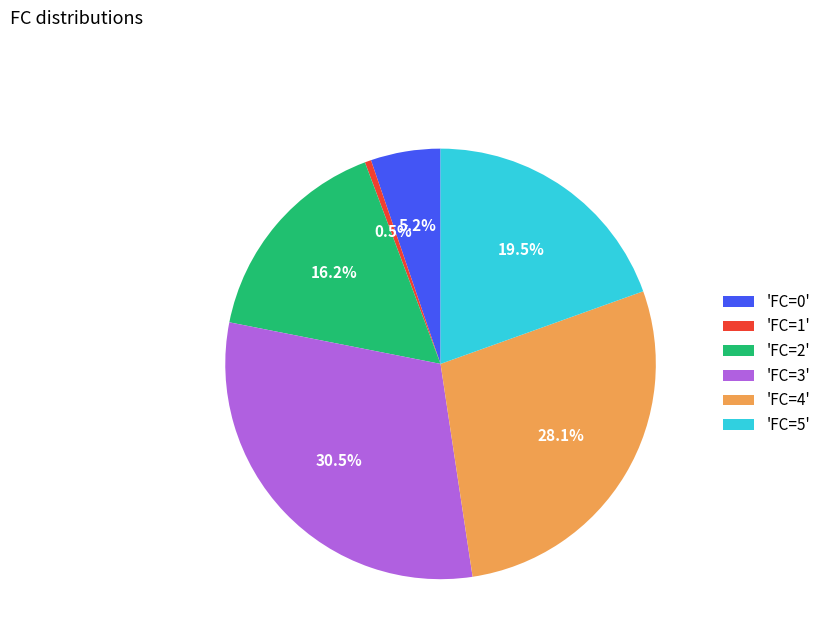

Which has a higher value, 'FC=3' or 'FC=1'?

'FC=3'